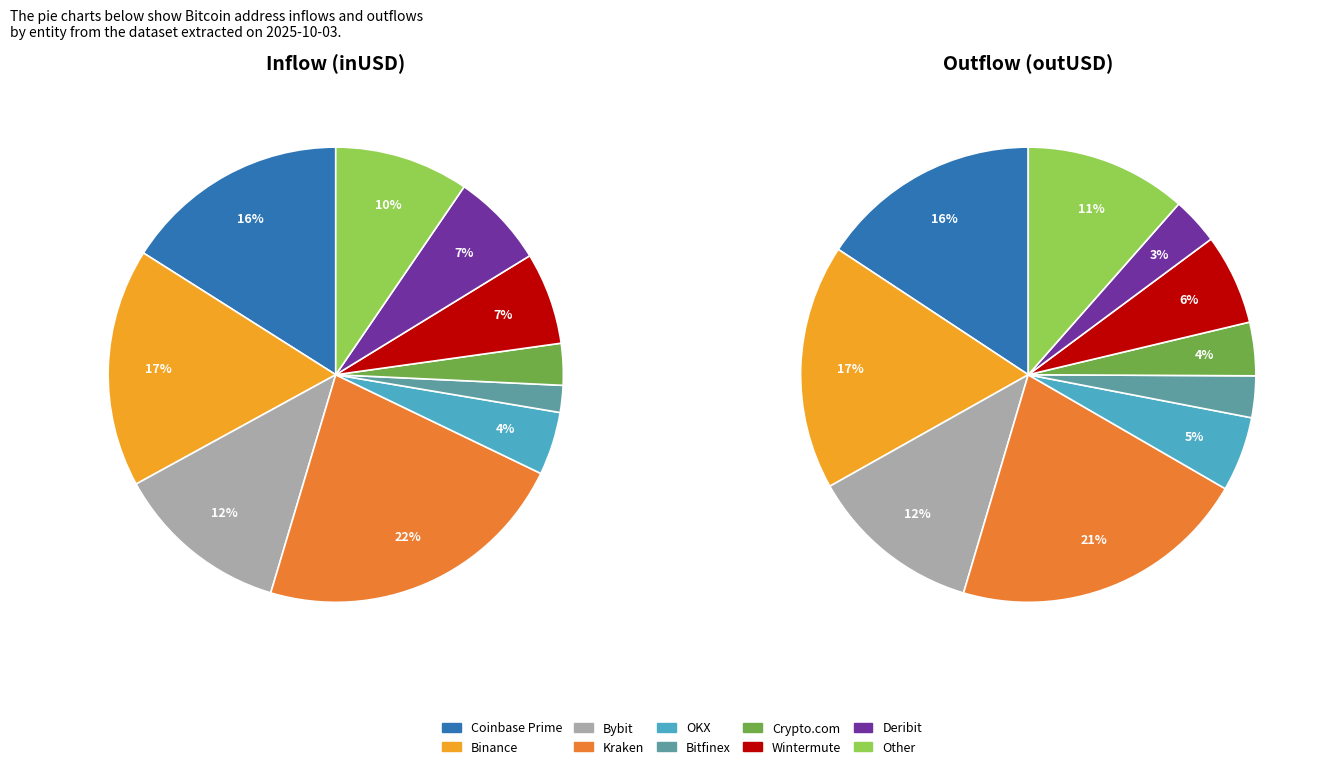

Count the number of slices in the pie.

10